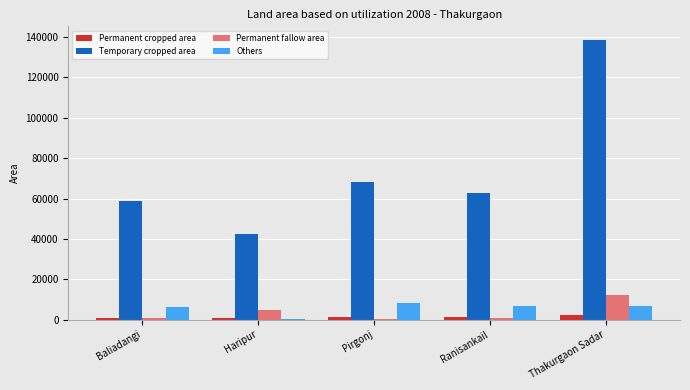

Which category has the highest value across all series?

Thakurgaon Sadar